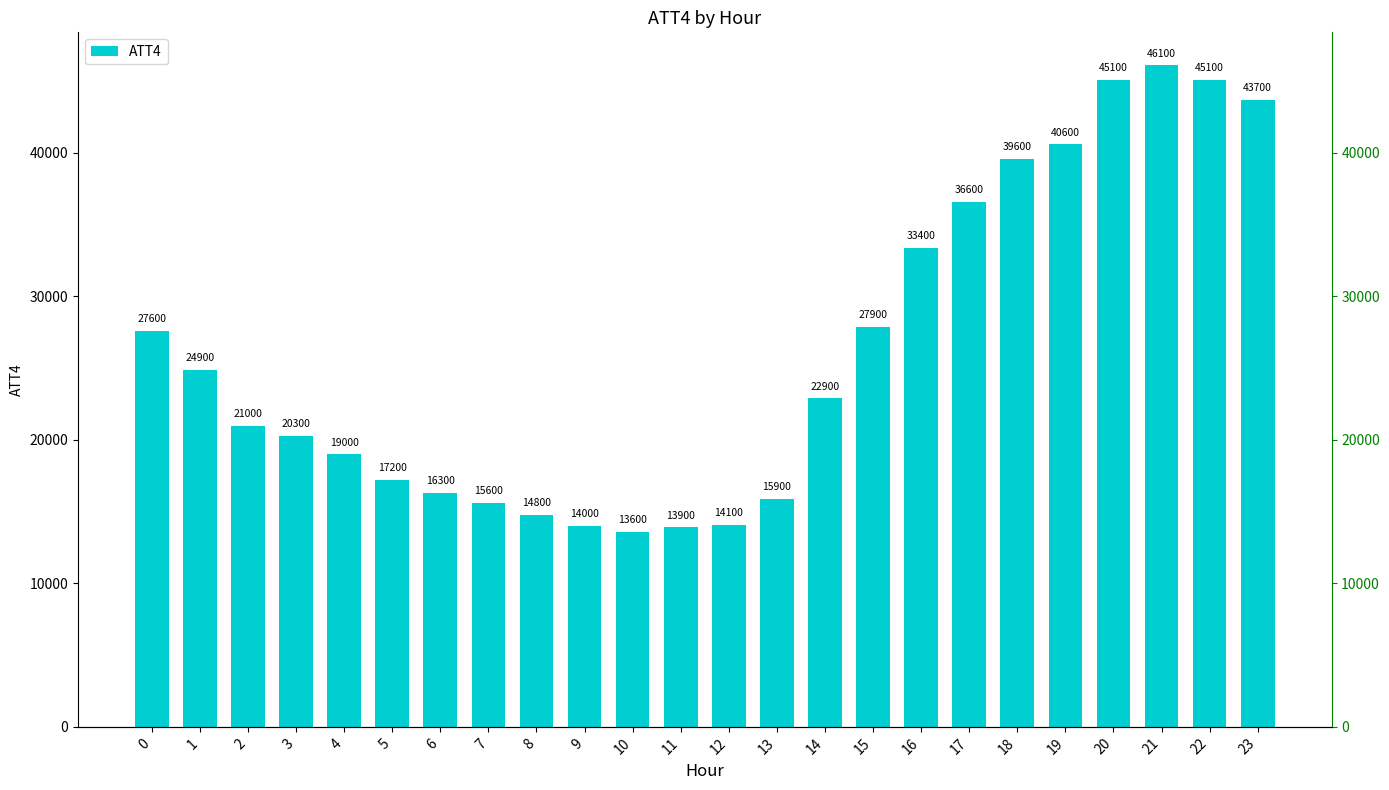

List the labels in order of value, largest first.

21, 20, 22, 23, 19, 18, 17, 16, 15, 0, 1, 14, 2, 3, 4, 5, 6, 13, 7, 8, 12, 9, 11, 10